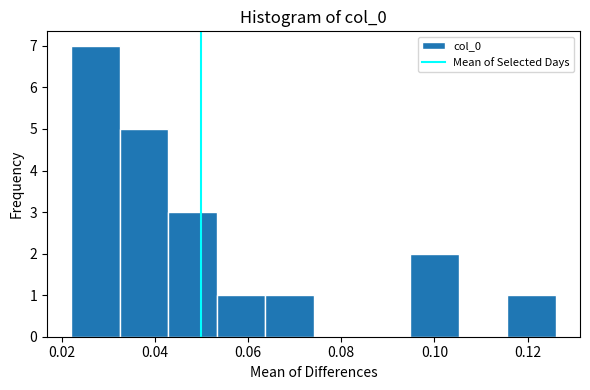

Reading left to right, transcribe this chart: for each bar, give the range it covers on the x-axis and its height. Neither the bar edges nor the heights are printed on the chart, so give them approximately, as read against the axes.

0.022 to 0.032: 7
0.032 to 0.042: 5
0.042 to 0.054: 3
0.054 to 0.064: 1
0.064 to 0.074: 1
0.074 to 0.084: 0
0.084 to 0.094: 0
0.094 to 0.106: 2
0.106 to 0.116: 0
0.116 to 0.126: 1